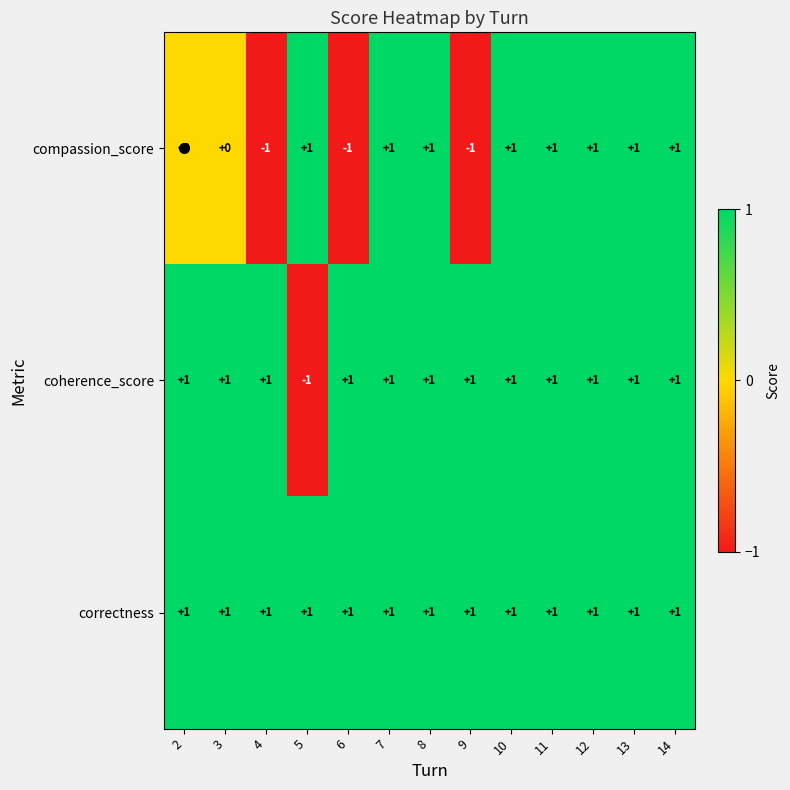

What is the total value across all series at 11?

3